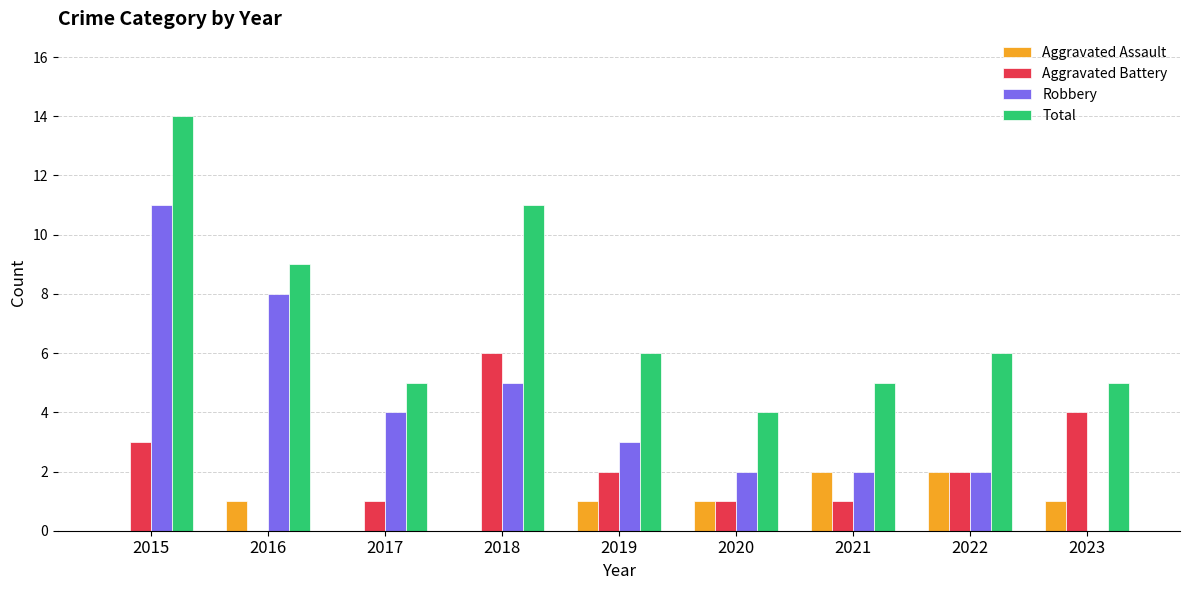

Which label corresponds to the largest value in the chart?

2015